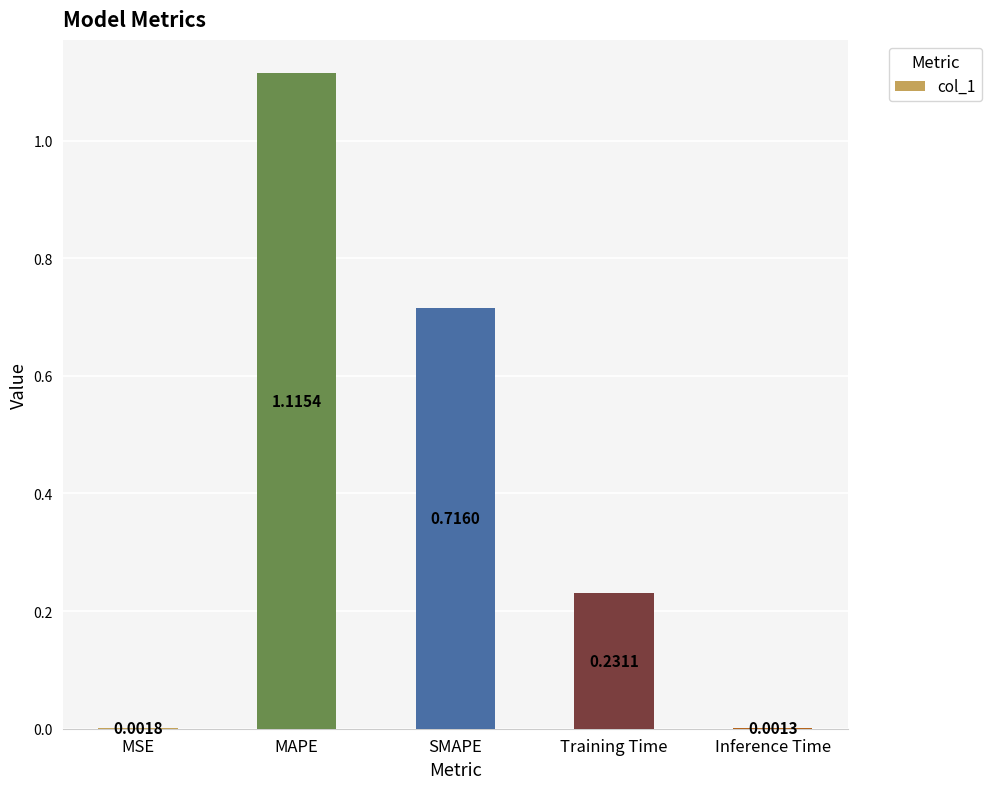

What is the change in value from MSE to Training Time?

+0.2